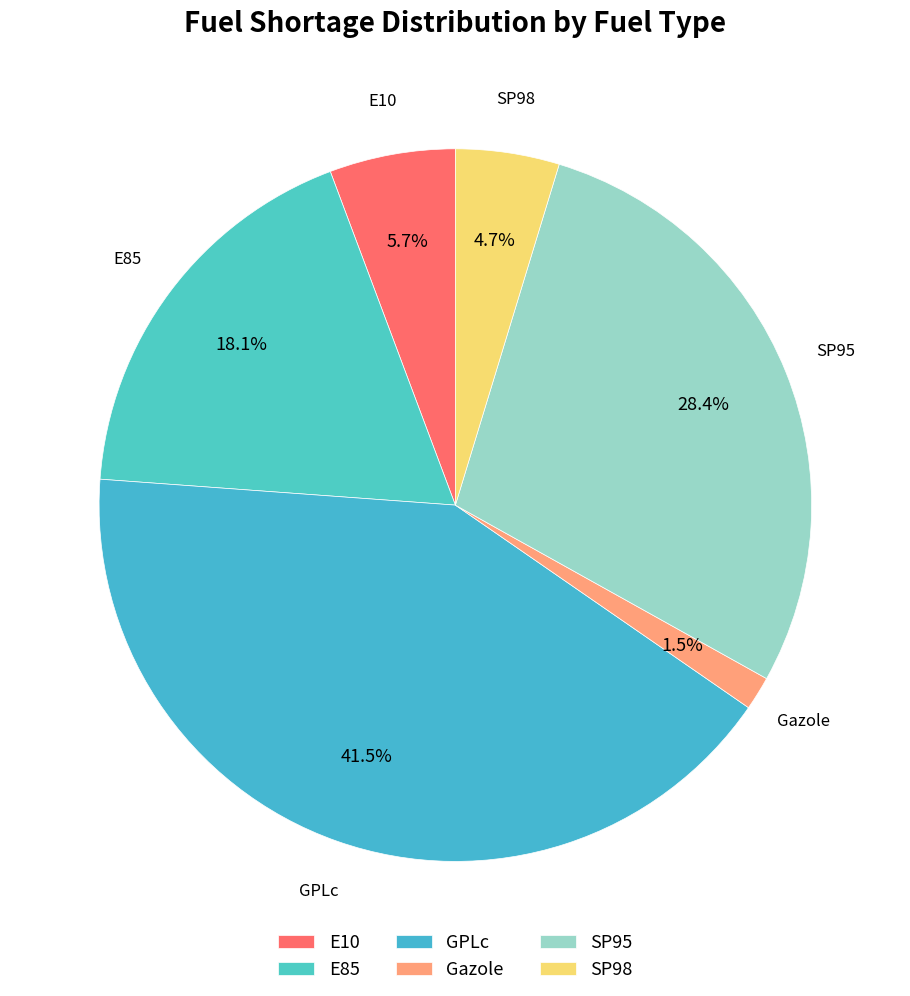

Is it true that Gazole is 12% of the pie?

False